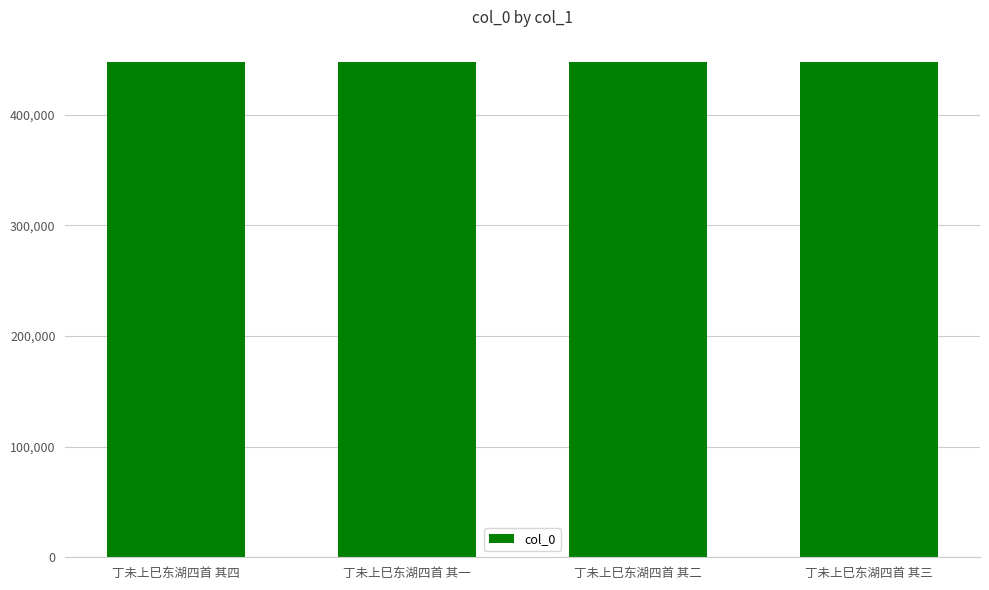

What is the greatest value displayed?

447988